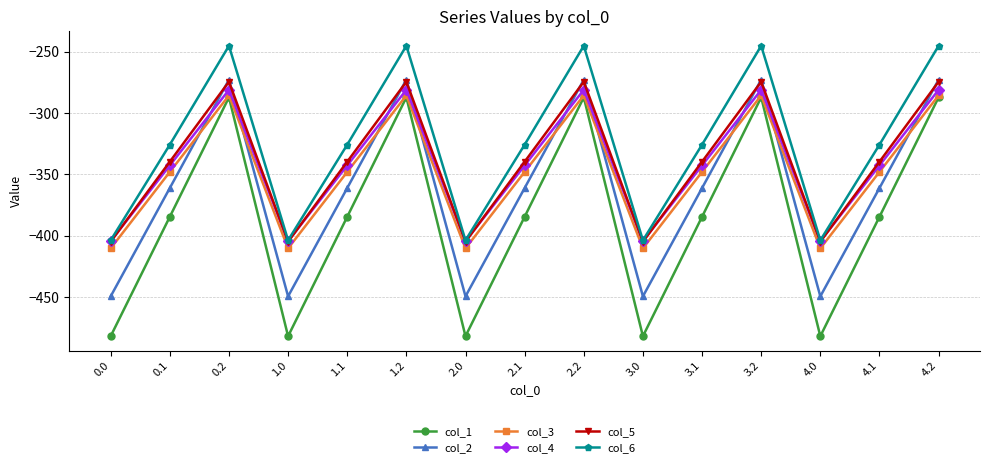

Does the chart have visible grid lines?

Yes